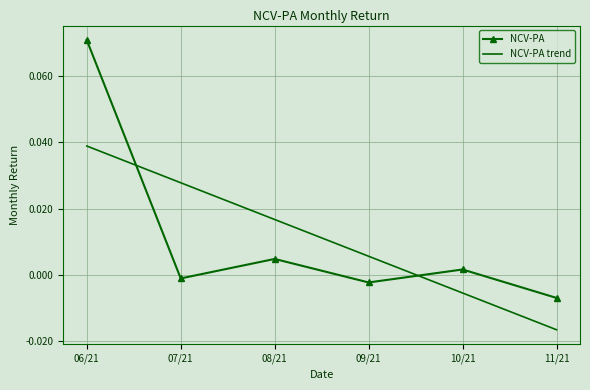

Rank the categories by NCV-PA value from lowest to highest.

11/21, 09/21, 07/21, 10/21, 08/21, 06/21